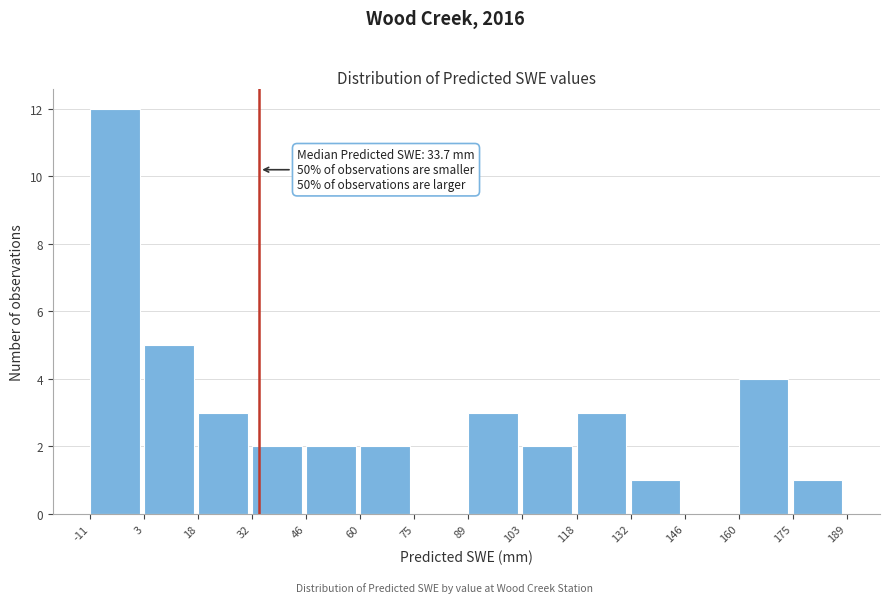

Over which range of the x-axis is the bar tallest?

-11 to 3